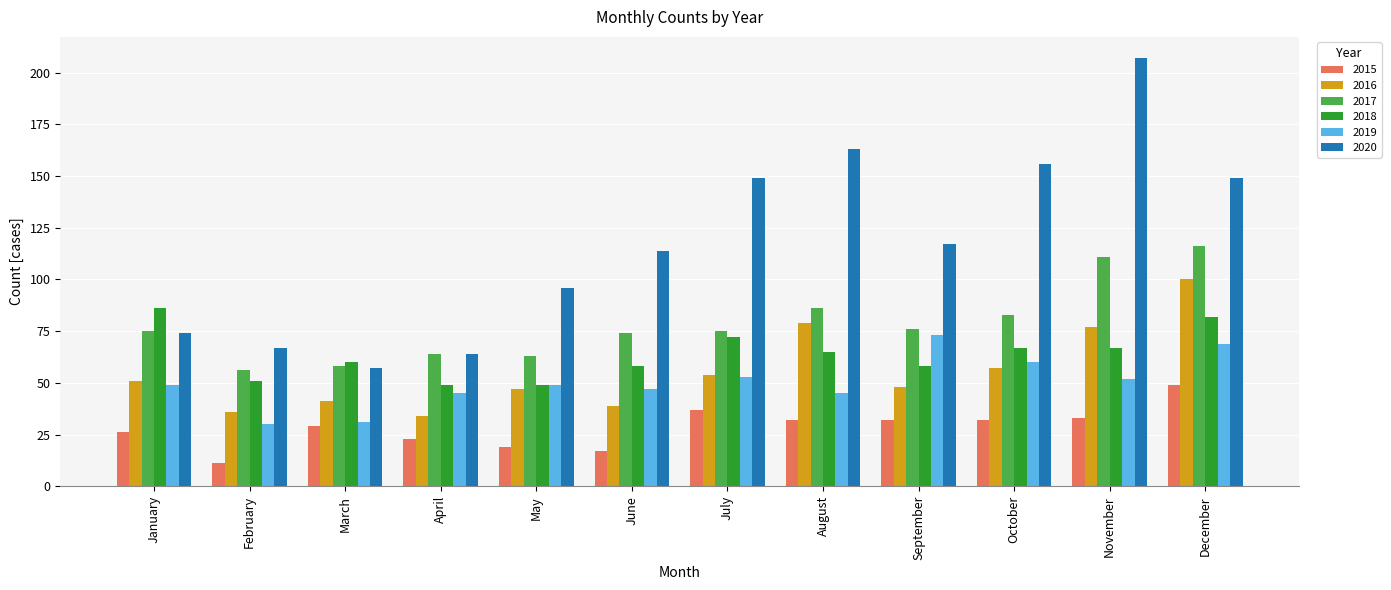

What is the approximate value of 2016 at November, to the nearest 5?

75